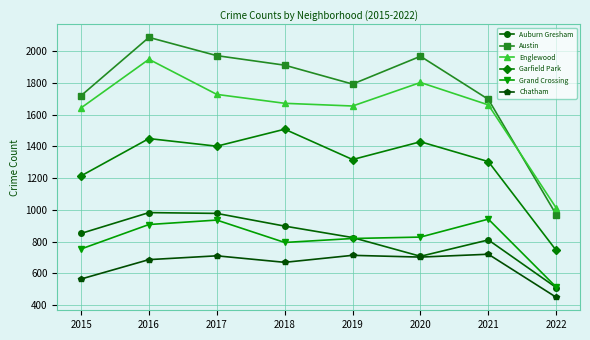

True or false: Grand Crossing has a value of 942 at 2021.

True